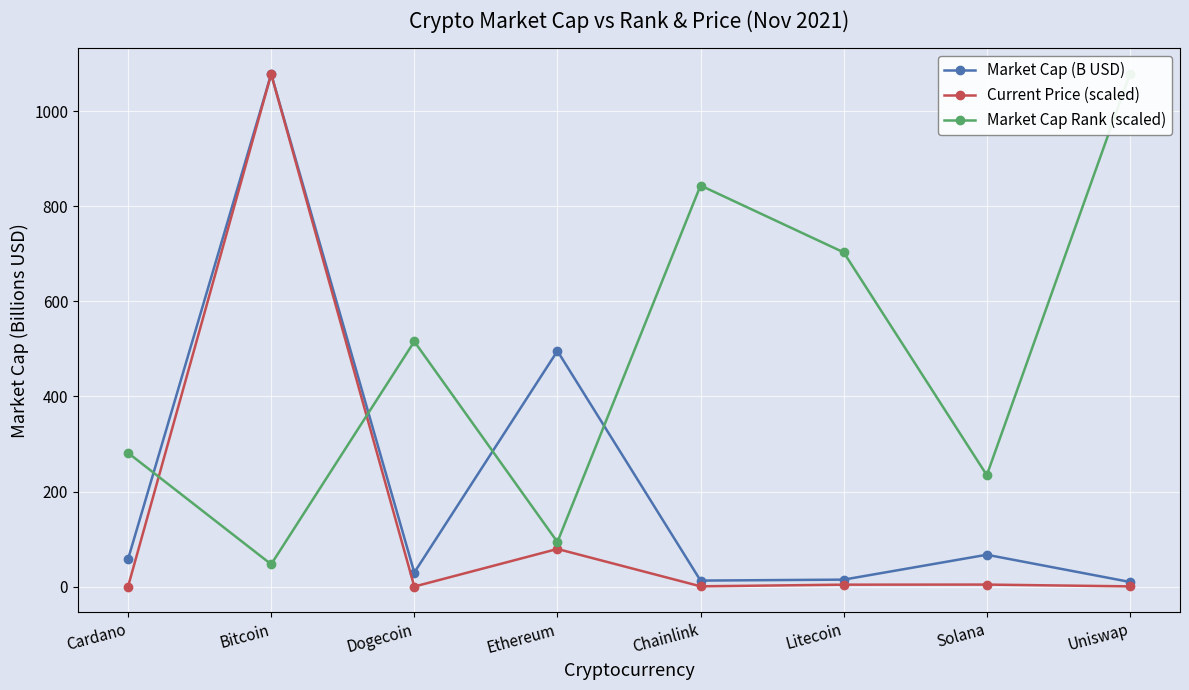

Which series changed the most between Dogecoin and Litecoin?

Market Cap Rank (scaled)